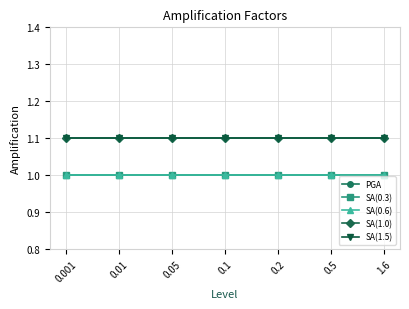

Is this an area chart (filled region under the line)?

No